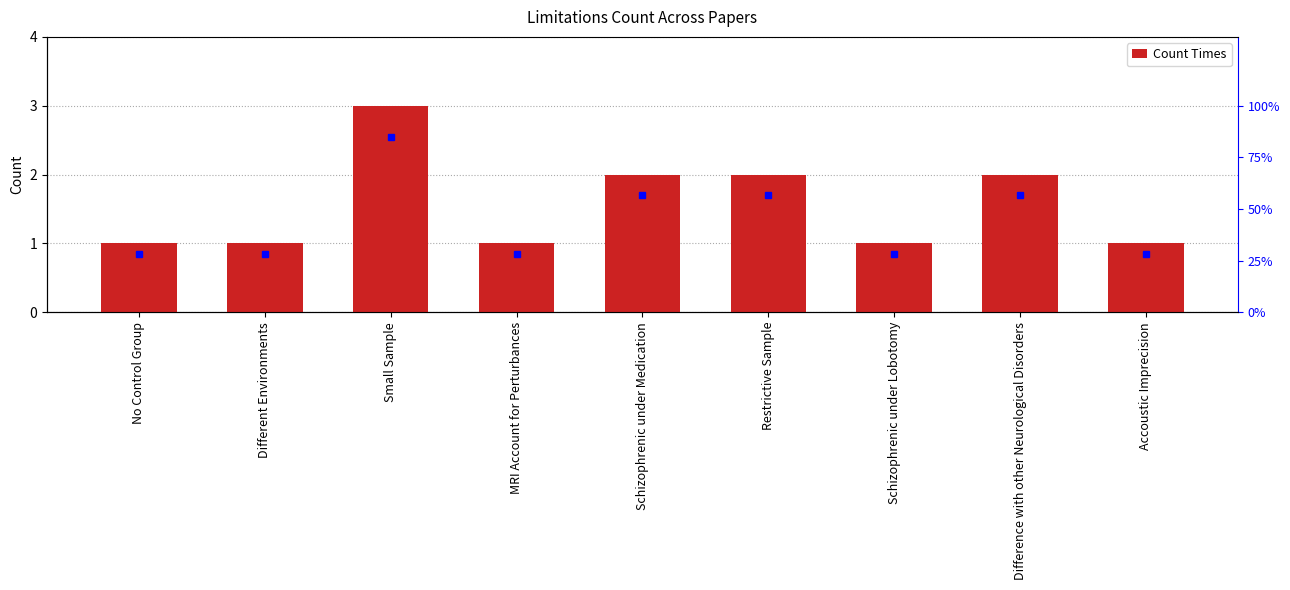

What is the maximum value shown in the chart?

3